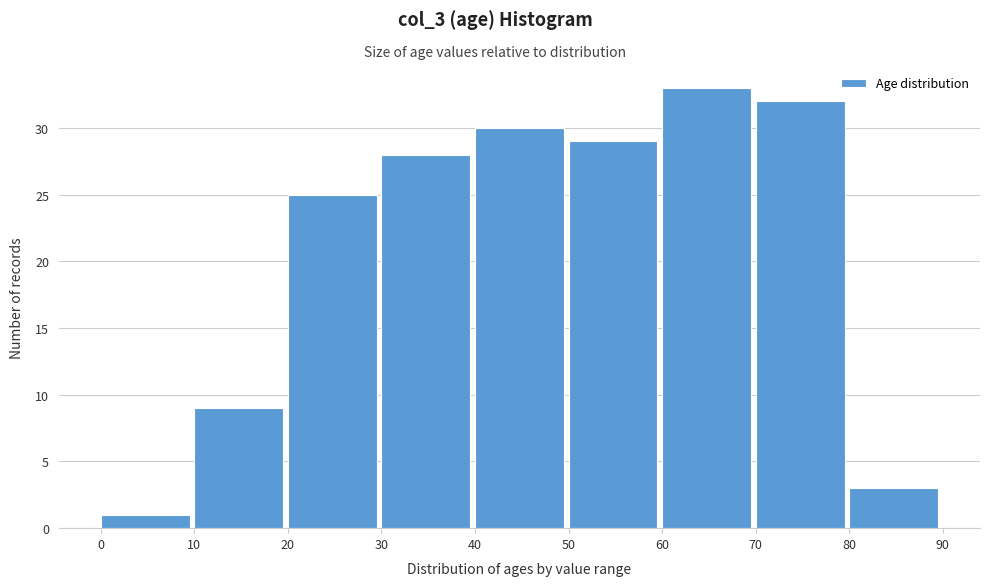

Over which range of the x-axis is the bar tallest?

60 to 70